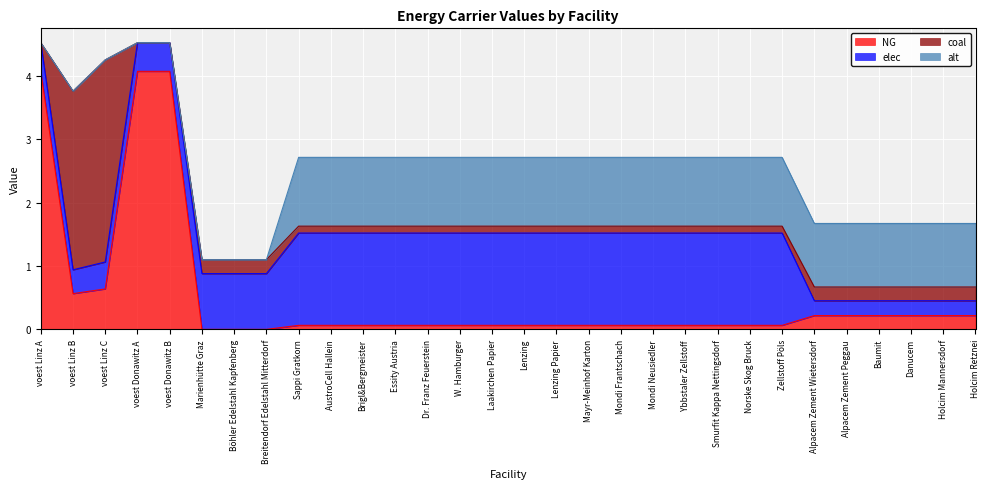

Which series changed the most between voest Linz C and Lenzing Papier?

coal